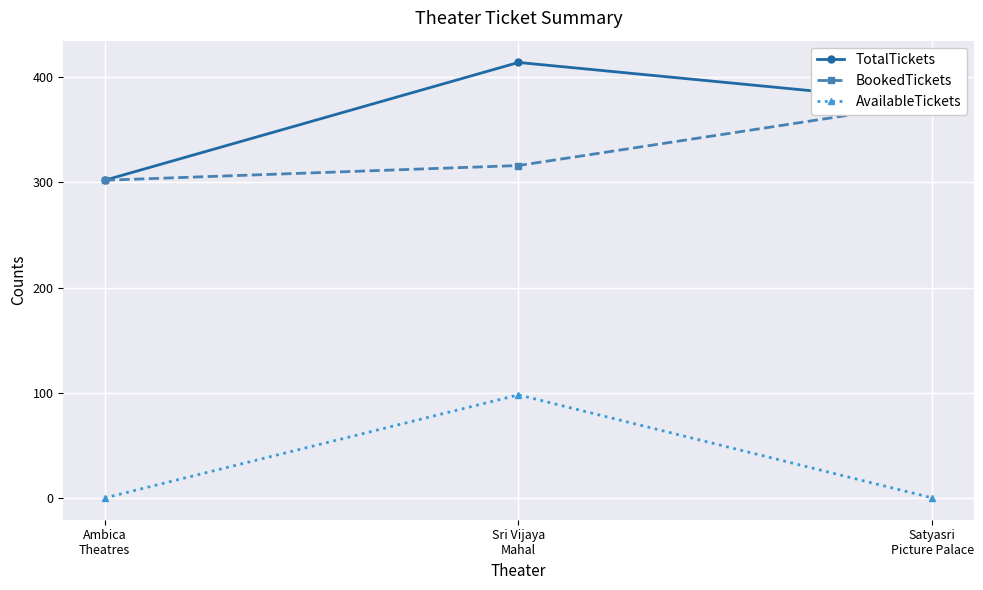

How many series are shown in this chart?

3